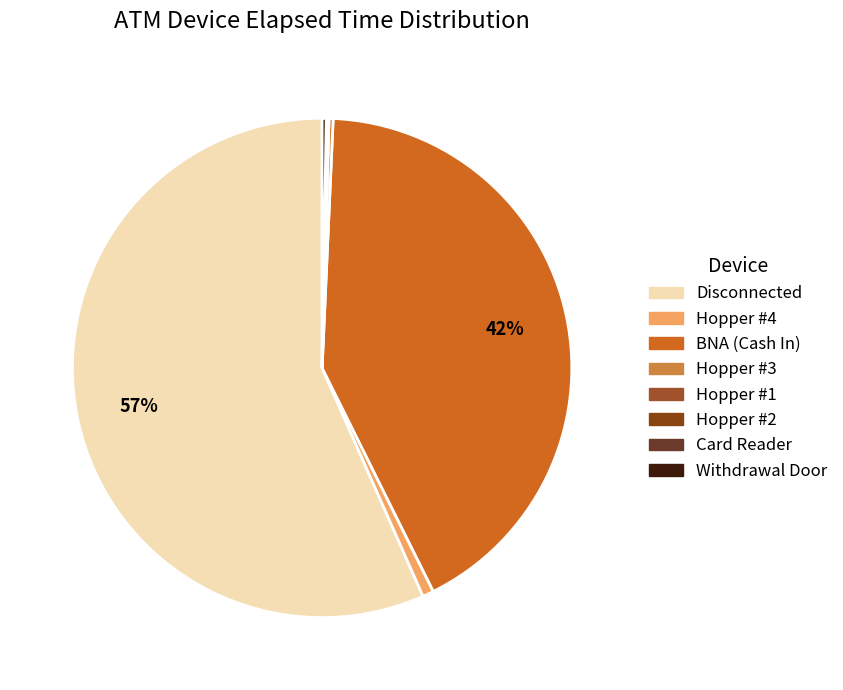

How many slices are in this pie chart?

8